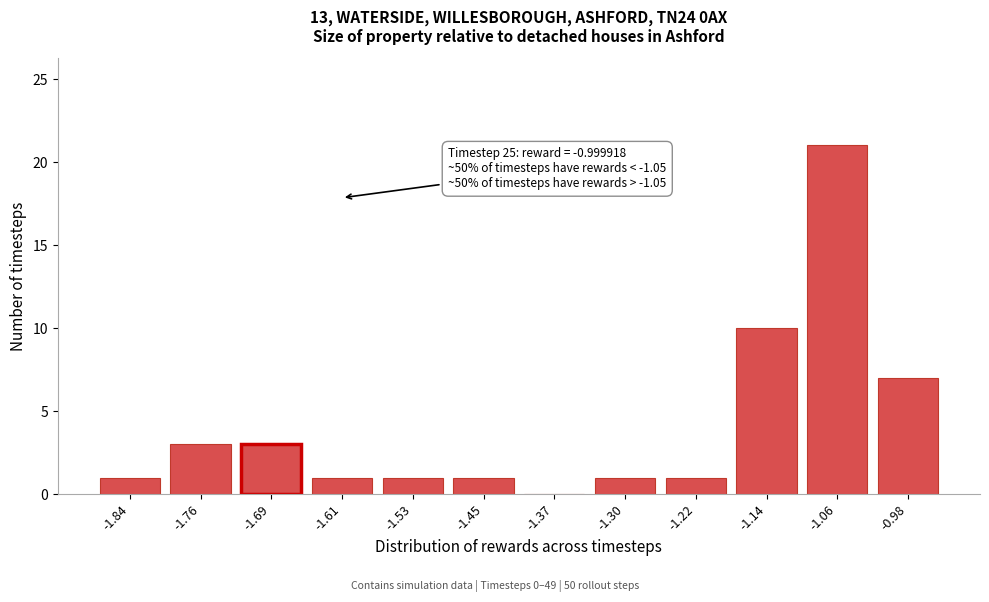

Reading right to left, list all the values displayed in this chart.

-0.98=7	-1.06=21	-1.14=10	-1.22=1	-1.30=1	-1.37=0	-1.45=1	-1.53=1	-1.61=1	-1.69=3	-1.76=3	-1.84=1